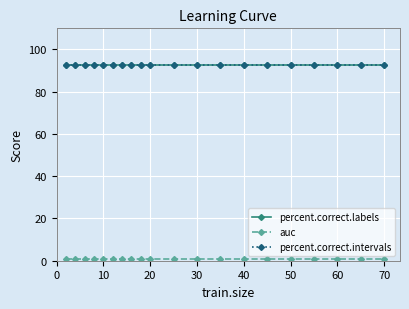

Does the chart have visible grid lines?

Yes